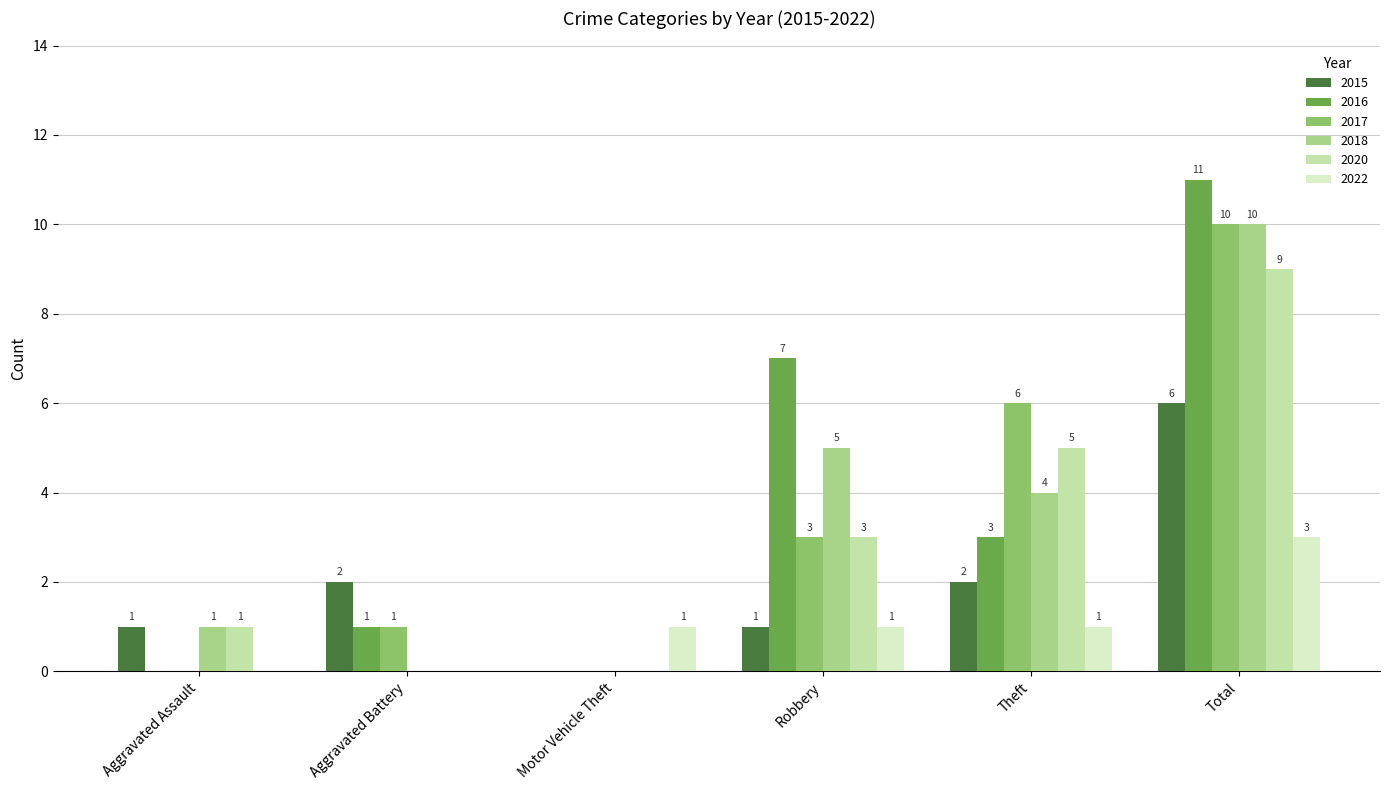

Which series has the largest total across all categories?

2016